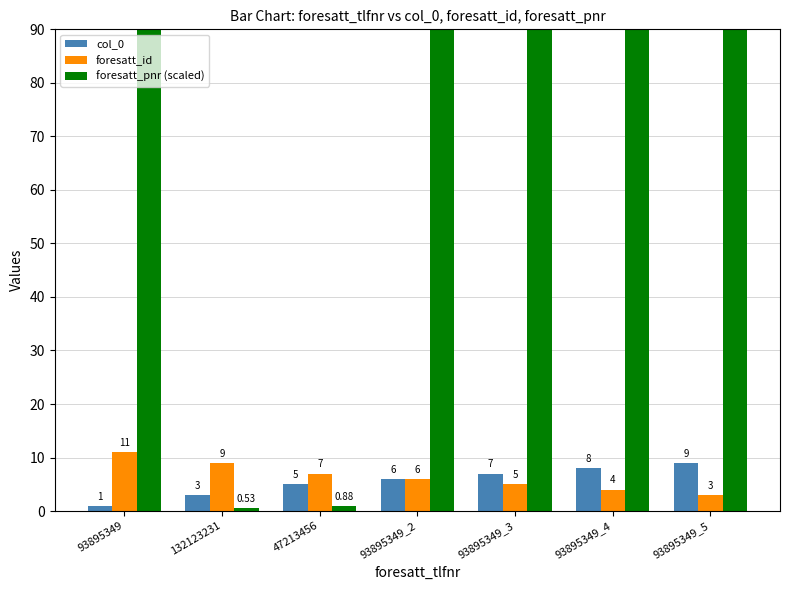

What is the label of the 3rd bar from the left?

47213456